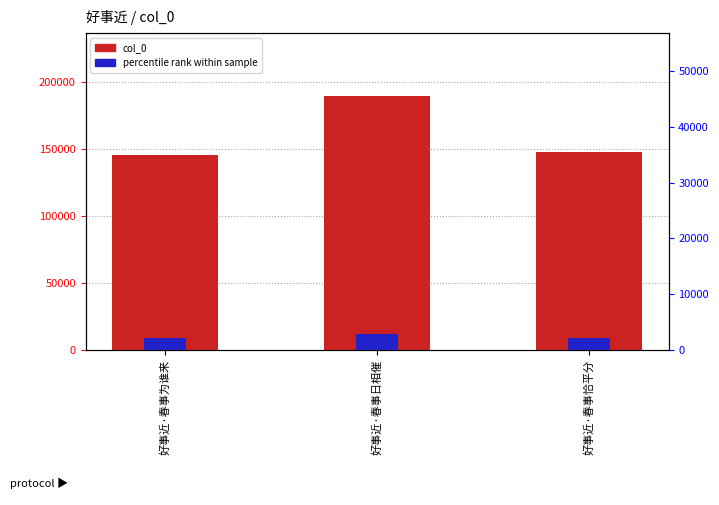

Reading left to right, transcribe all the data shown in this chart.

col_0: 145668.0	189270.0	148034.0
percentile rank within sample: 2185.0	2839.0	2220.5